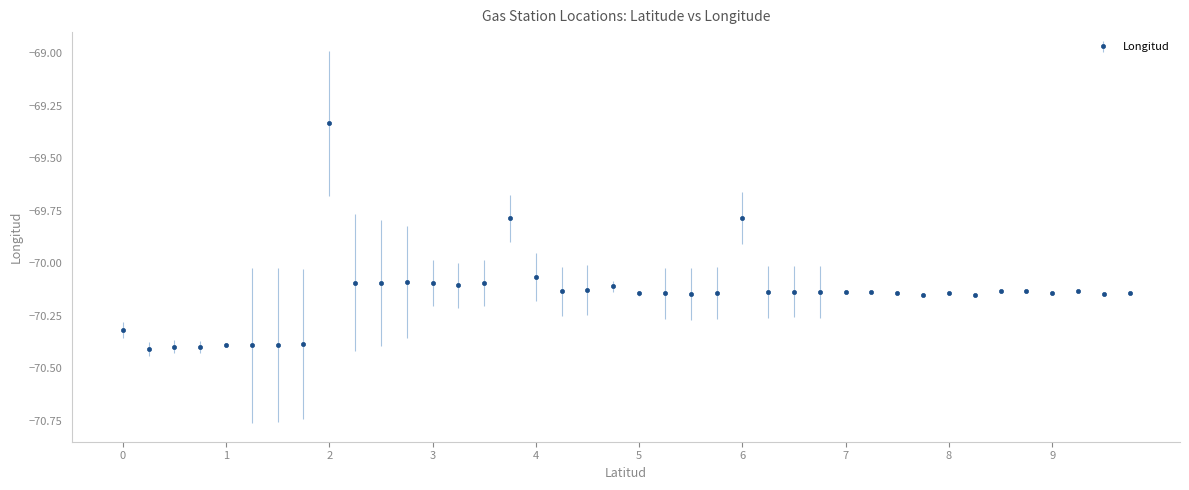

True or false: the data has more than 0 interior local peaks.

True